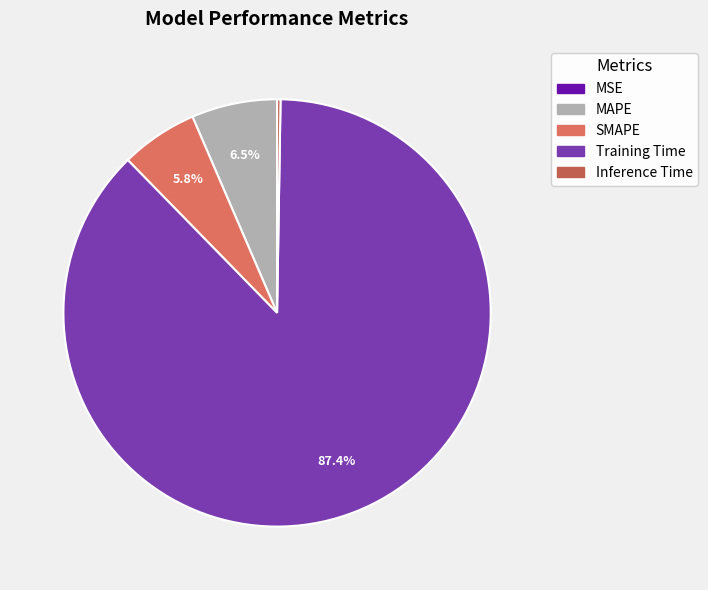

Count the number of slices in the pie.

5